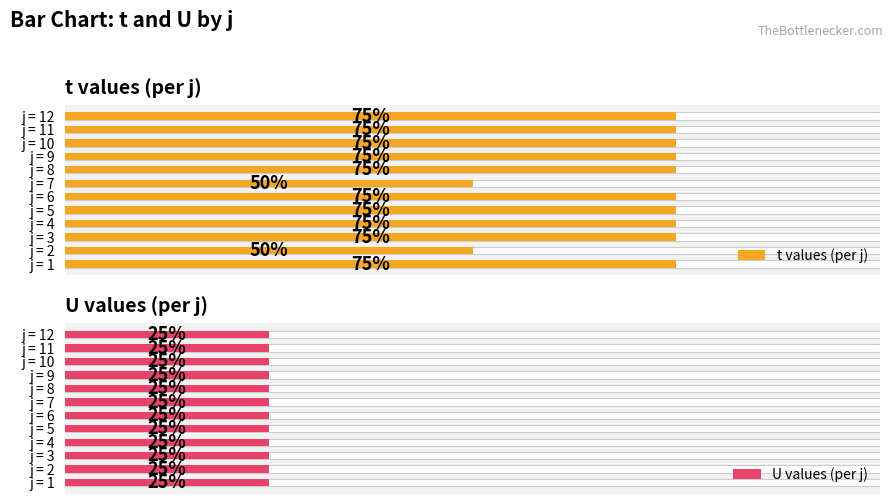

Is it true that t values (per j) equals 1.0 at j = 4?

False